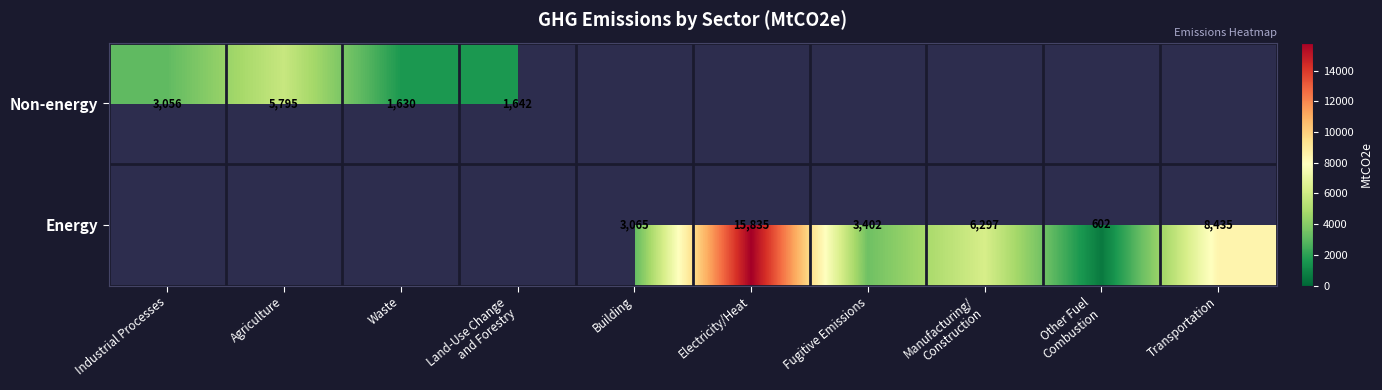

What is the maximum value shown in the chart?

15834.6